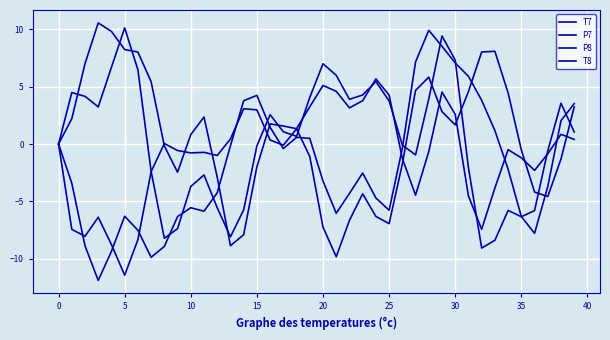

What is the label of the 28th point from the right?

12